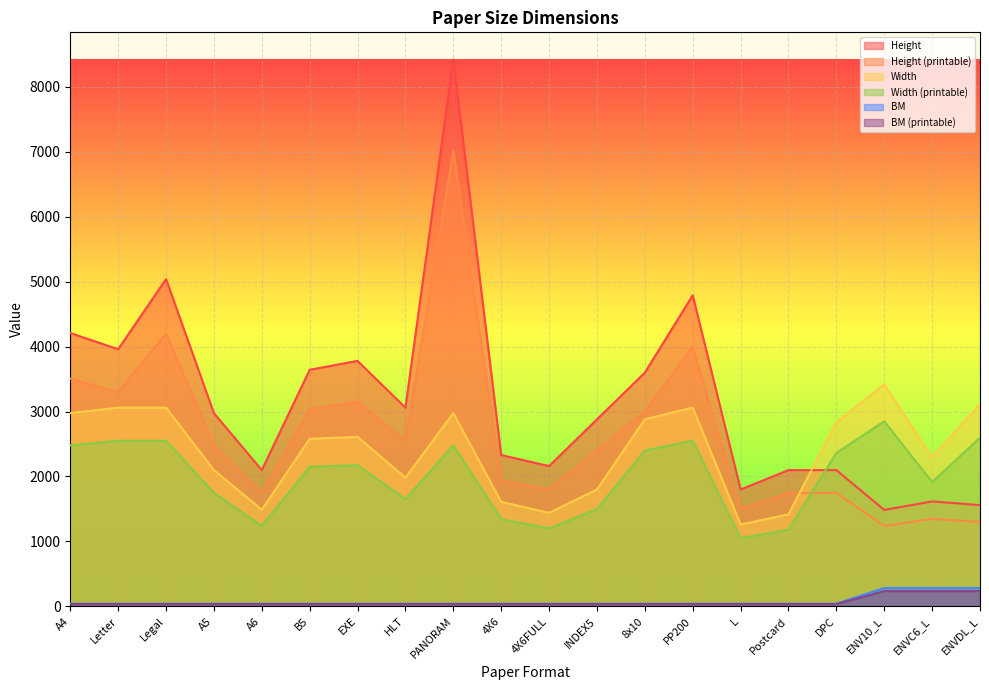

Where is the first local minimum for Width (printable)?

A6